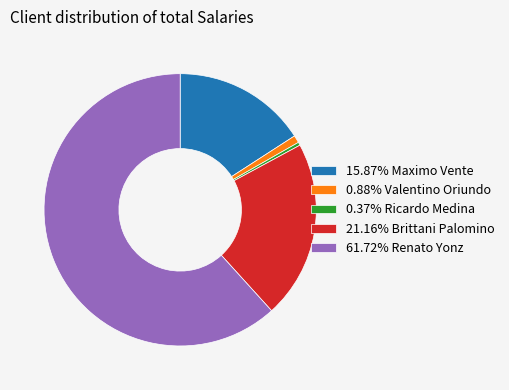

Does any single category account for the majority?

Yes